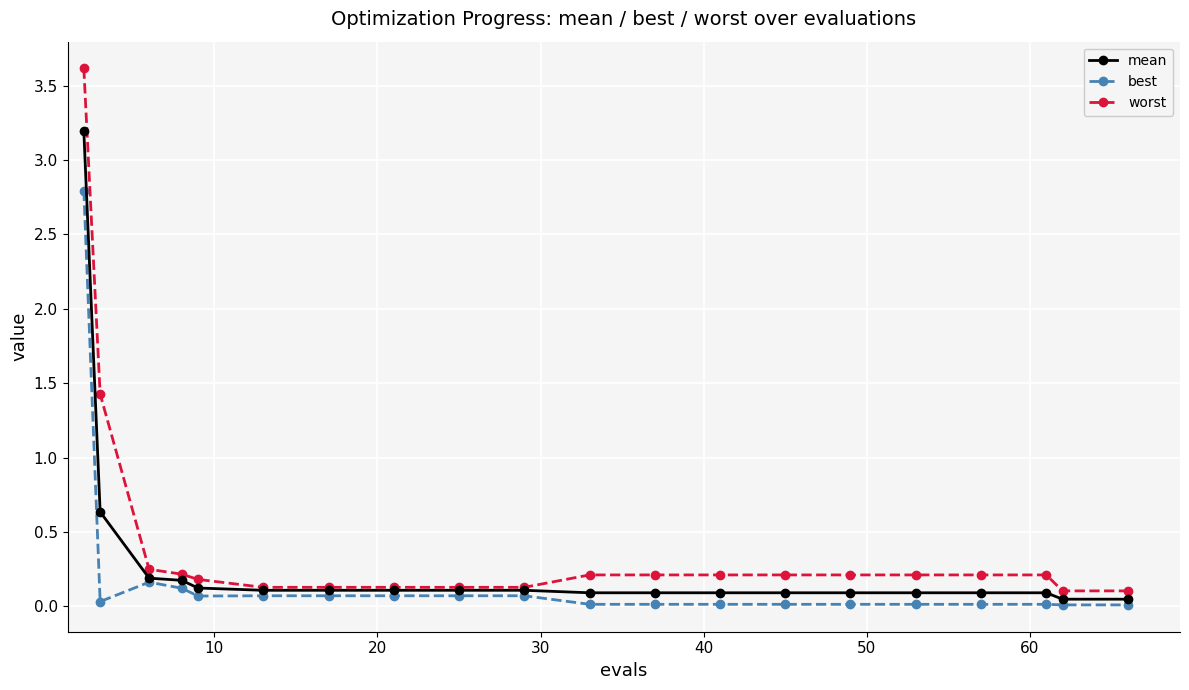

Which series has the widest spread of values?

worst